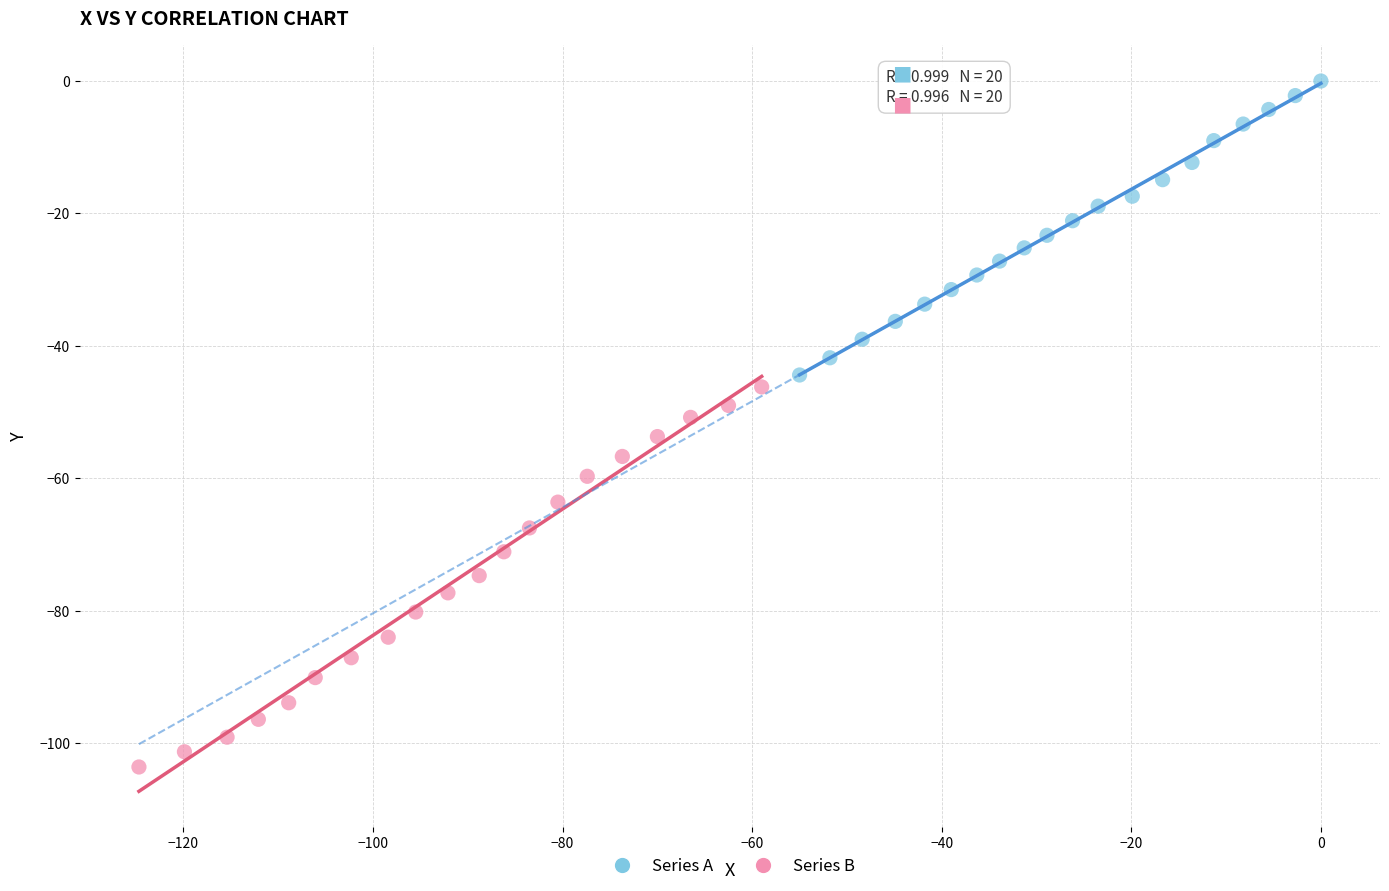

Which series has the widest spread of Y values?

Series B